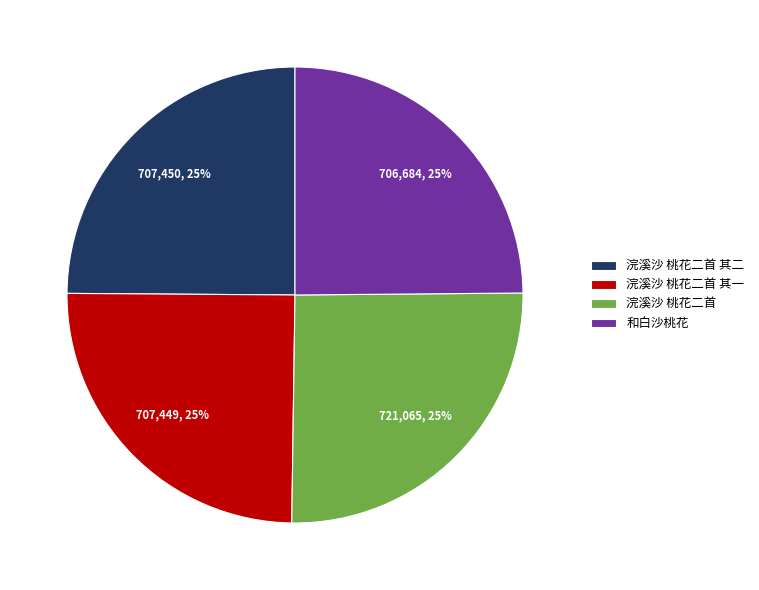

True or false: 浣溪沙 桃花二首 accounts for 25% of the total.

True